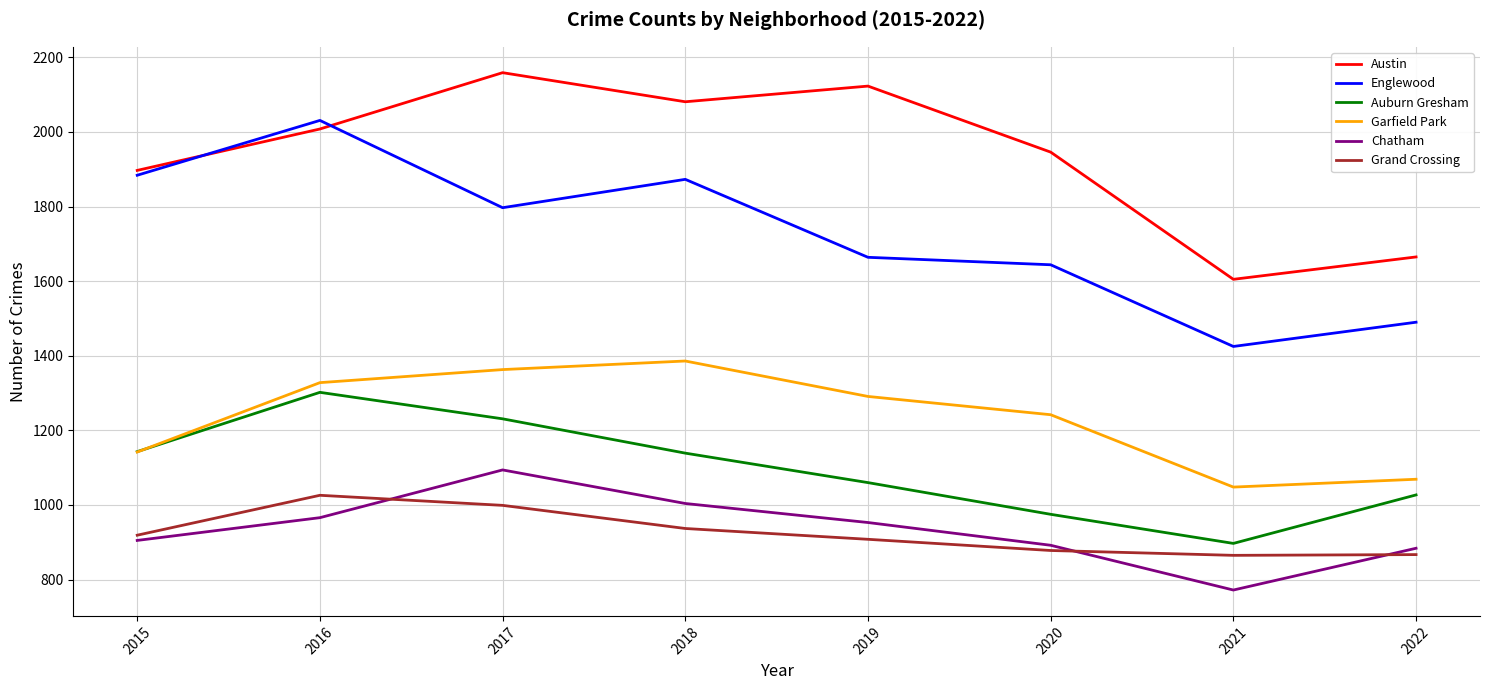

True or false: Englewood has a value of 1034 at 2022.

False